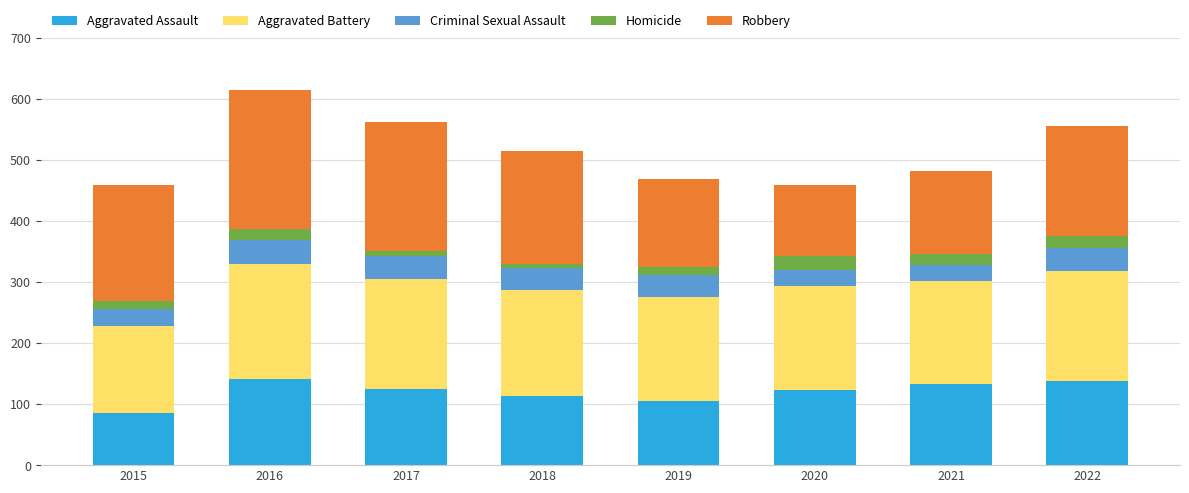

What is the sum of the Aggravated Assault values at 2021 and 2022?

271